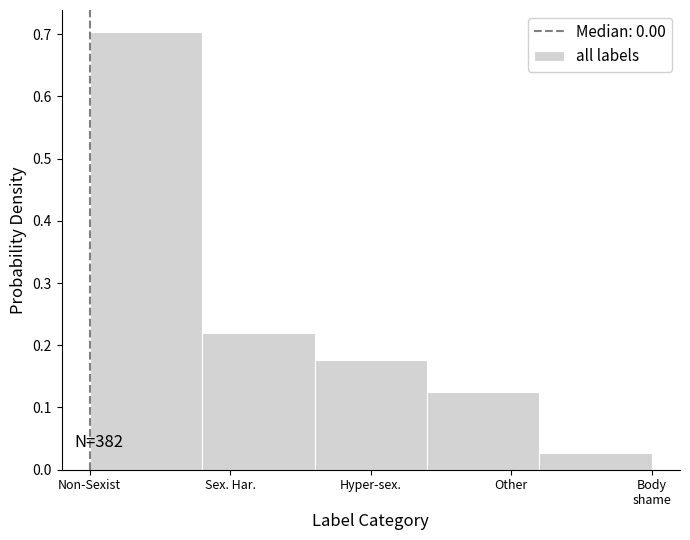

What is the difference between the maximum and minimum values?

0.7